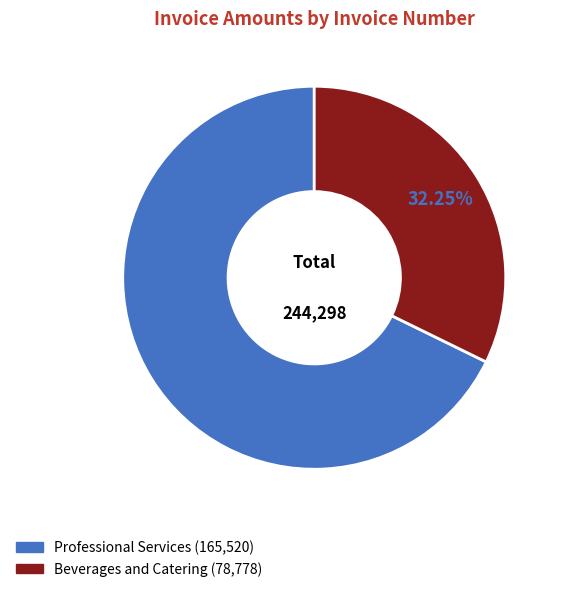

Is there a majority slice in this chart?

Yes